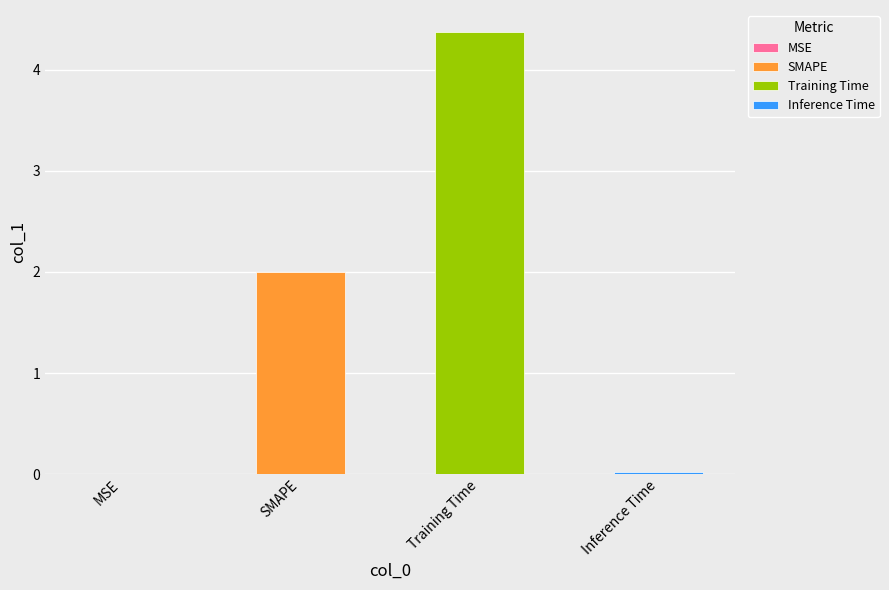

Is it true that the value at MSE is 0.0?

False